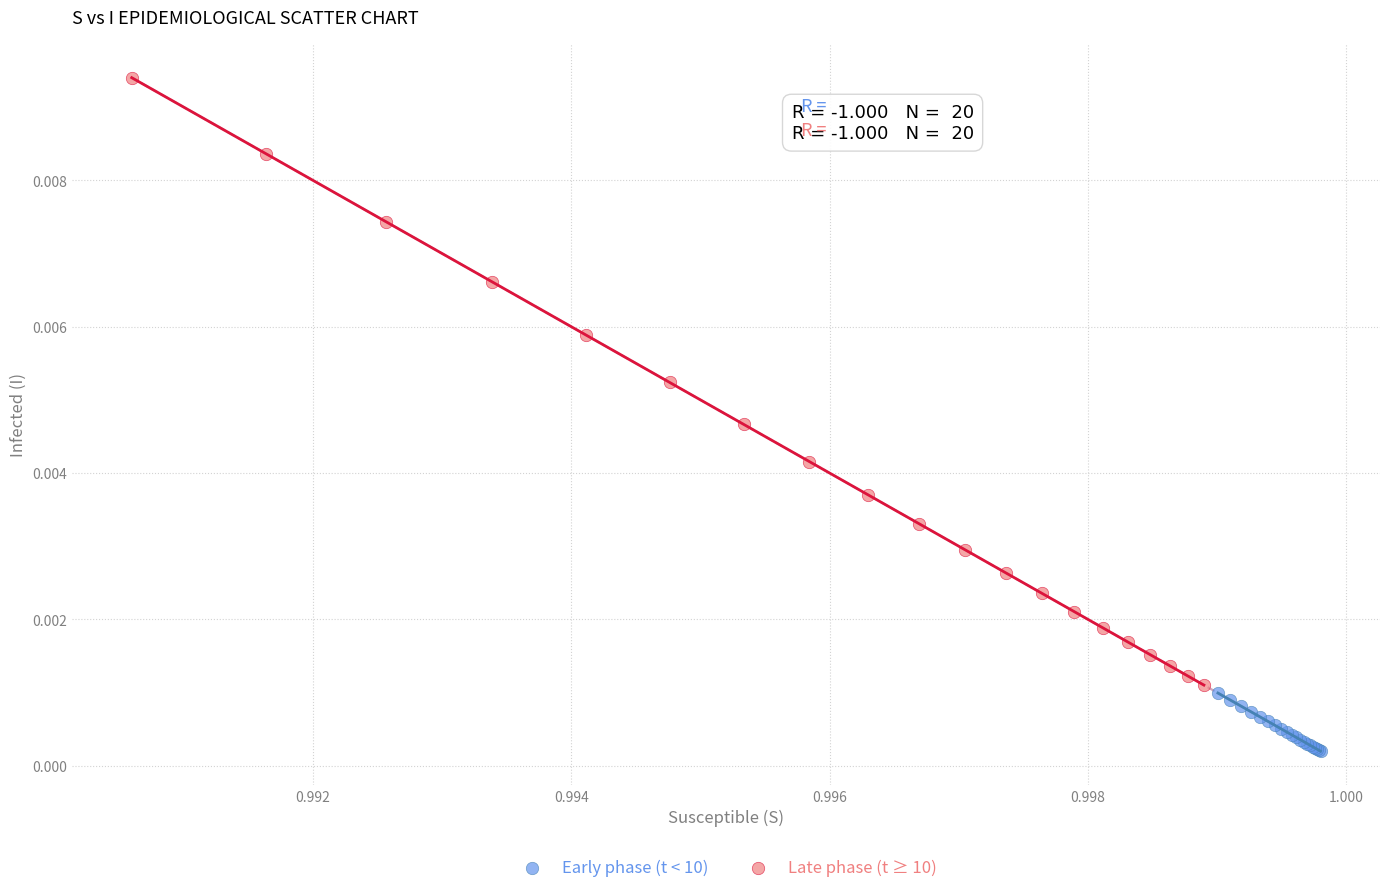

Which series reaches the maximum Y coordinate?

Late phase (t ≥ 10)